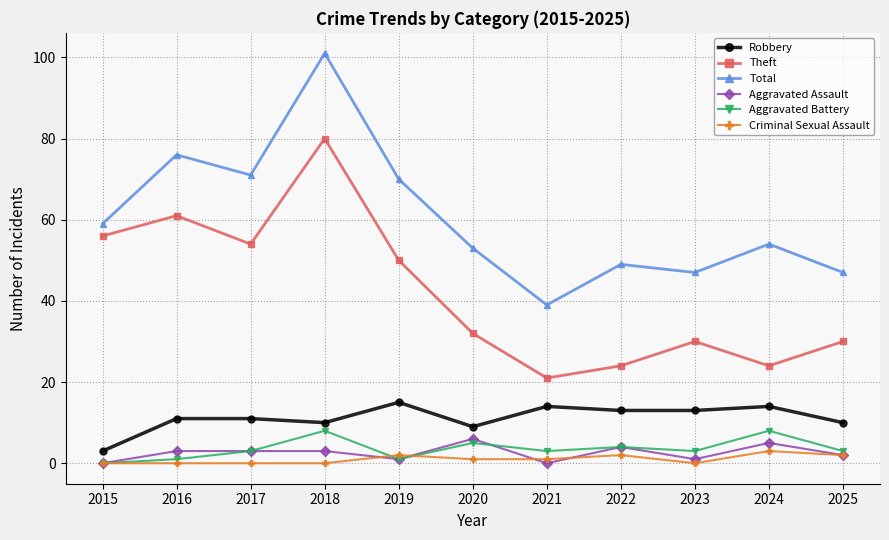

How many series are shown in this chart?

6